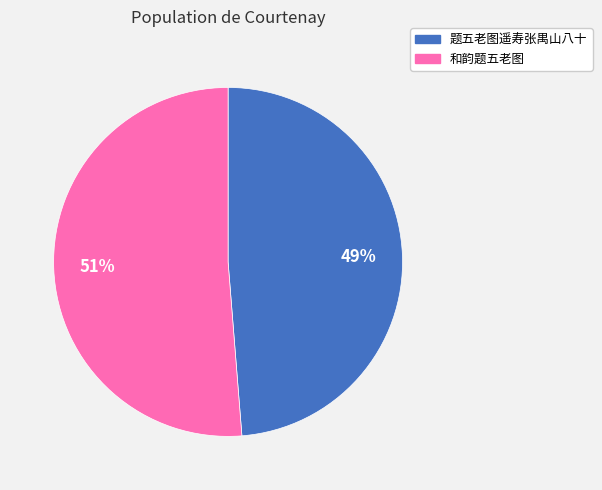

Do 题五老图遥寿张禺山八十 and 和韵题五老图 together represent more than half of the pie?

Yes